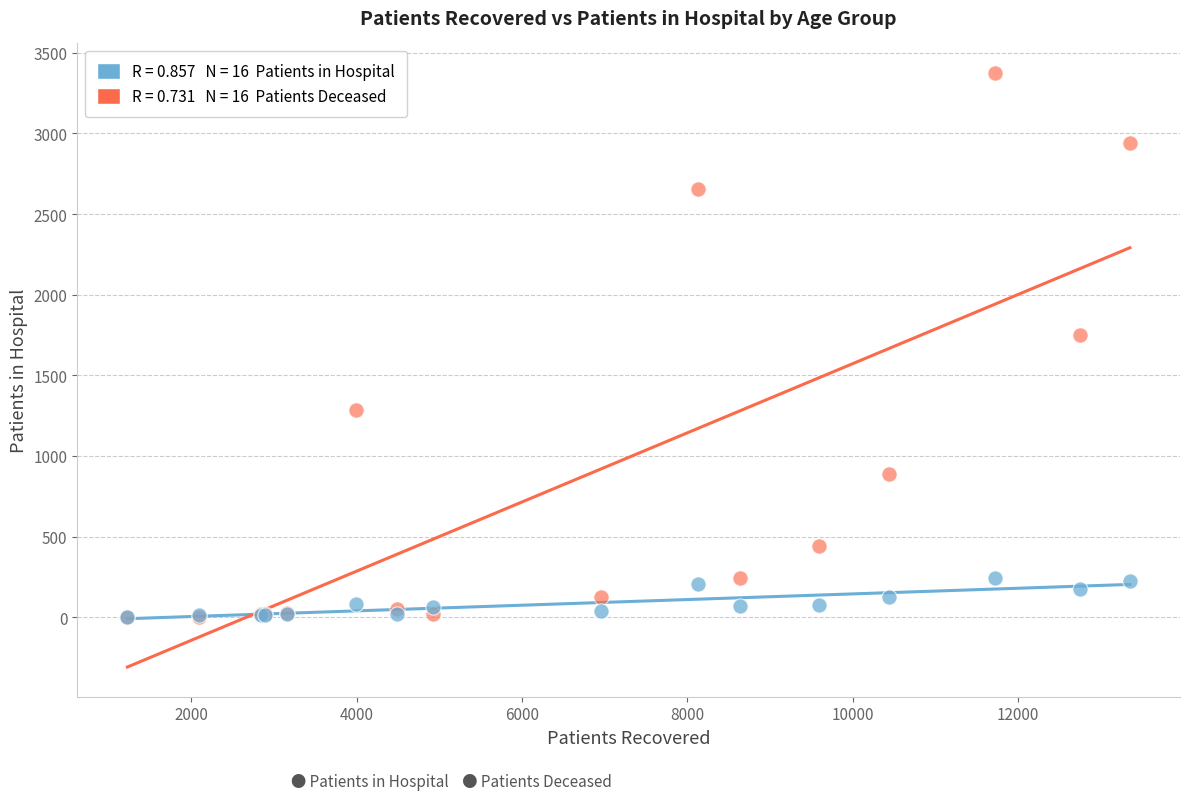

Across all series, what Y value is closest to 1688?

1750